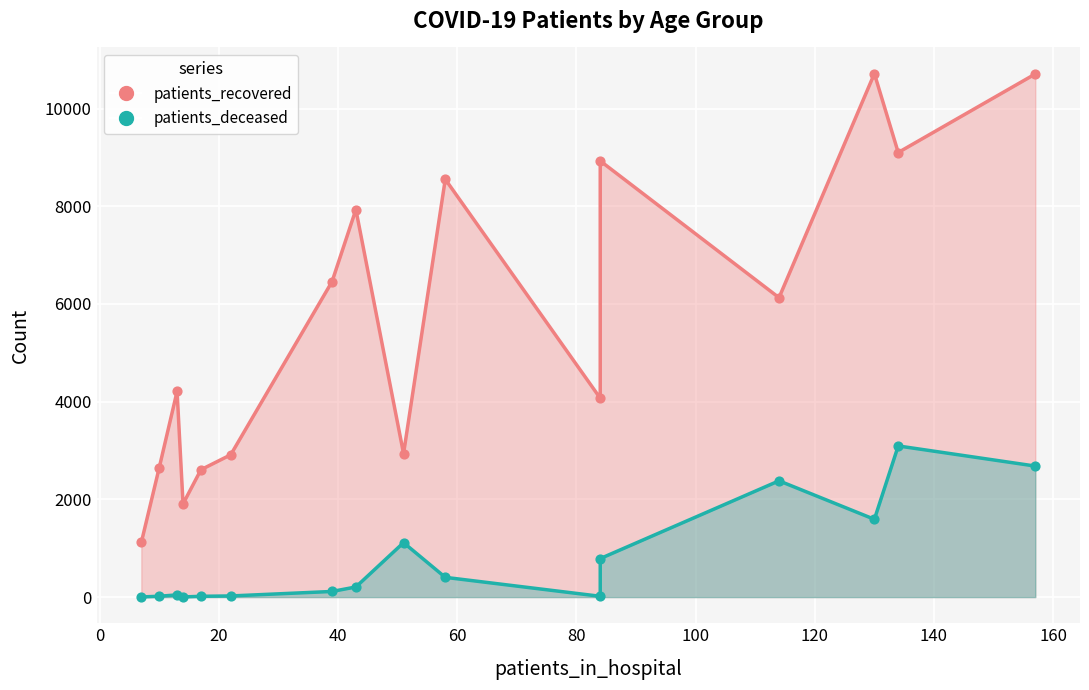

Which series reaches the maximum Y coordinate?

patients_recovered